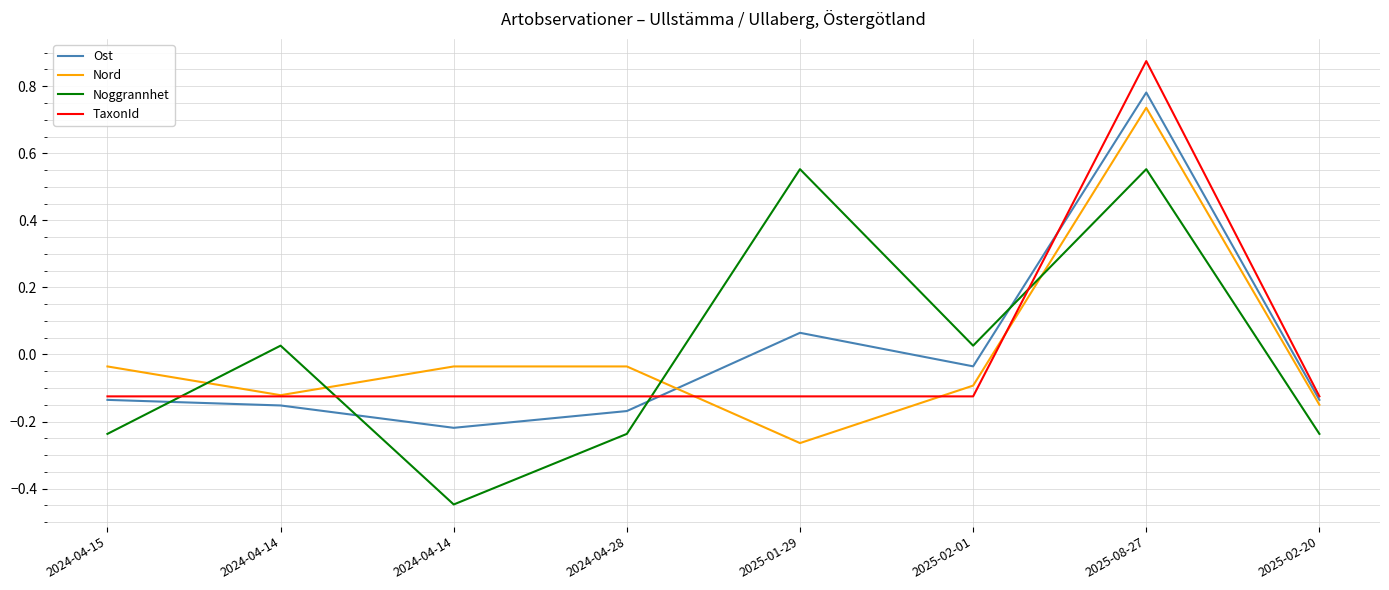

Does the chart have visible grid lines?

Yes